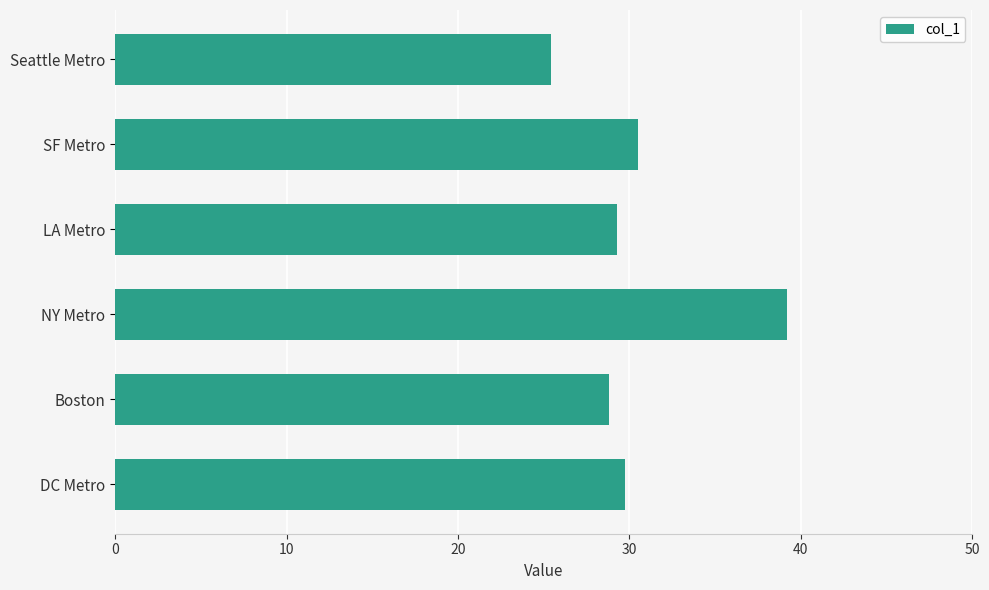

The chart shows a value of 46.4 at LA Metro. True or false?

False